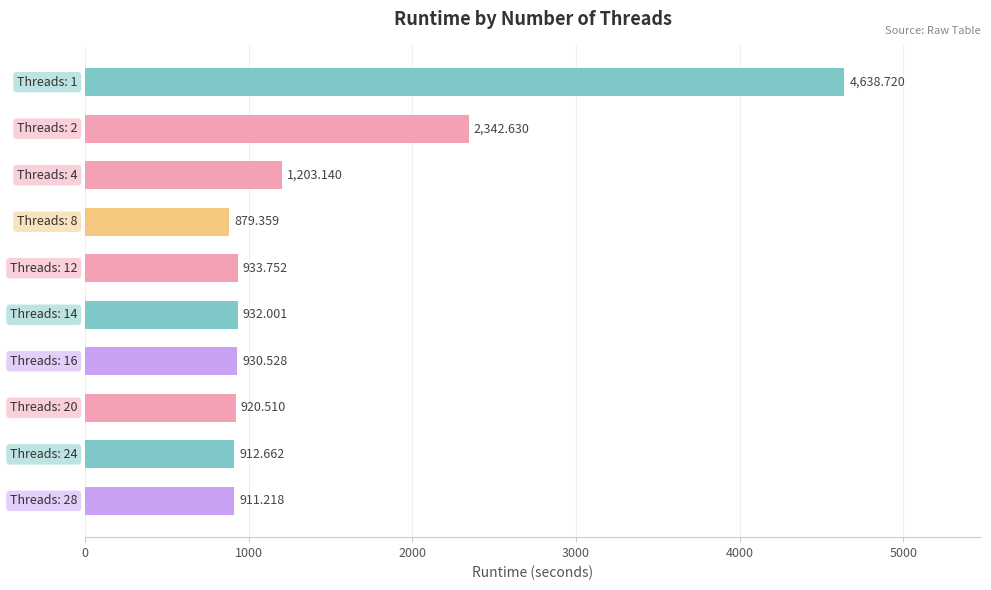

How many bars are there in total?

10